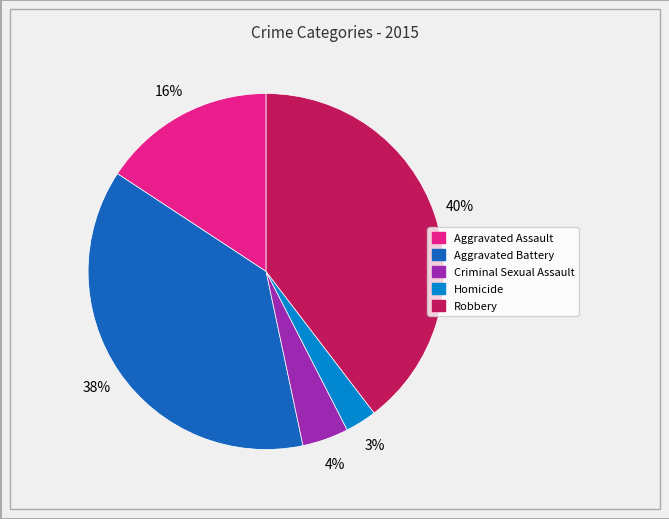

The Aggravated Battery slice represents 32% of the pie. True or false?

False